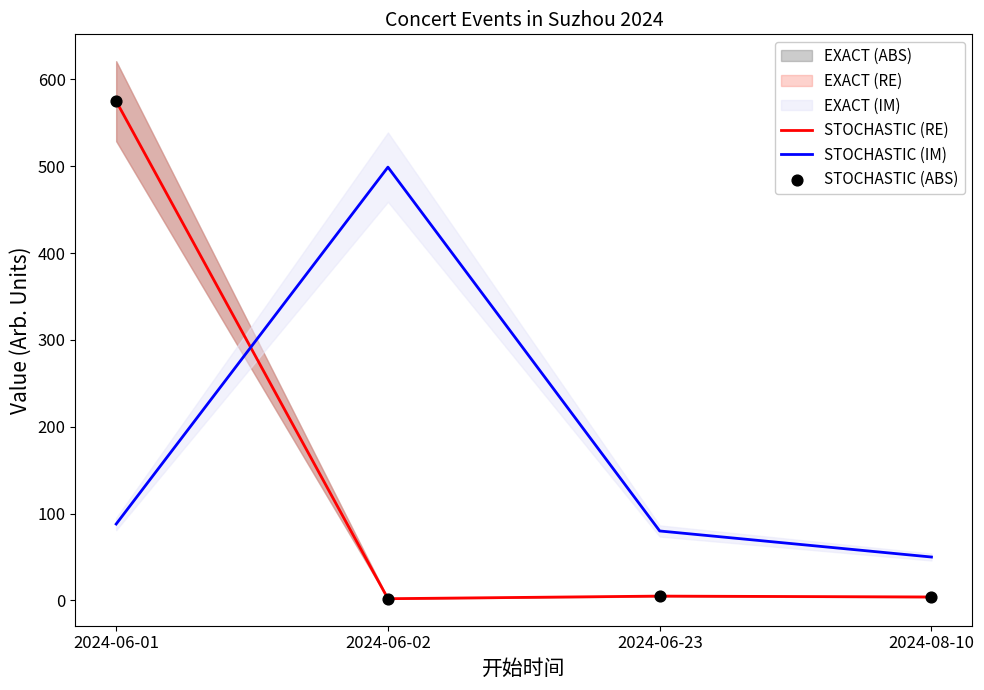

Is the value of STOCHASTIC (ABS) at 2024-06-23 greater than the value of STOCHASTIC (IM) at 2024-08-10?

No